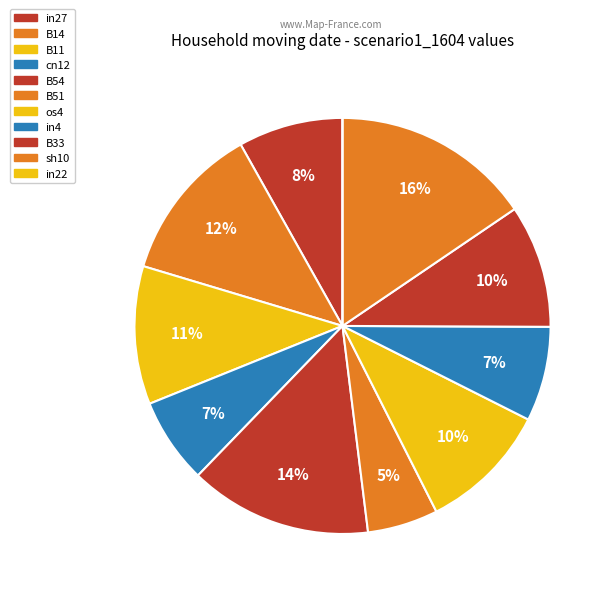

Is it true that cn12 is 1% of the pie?

False